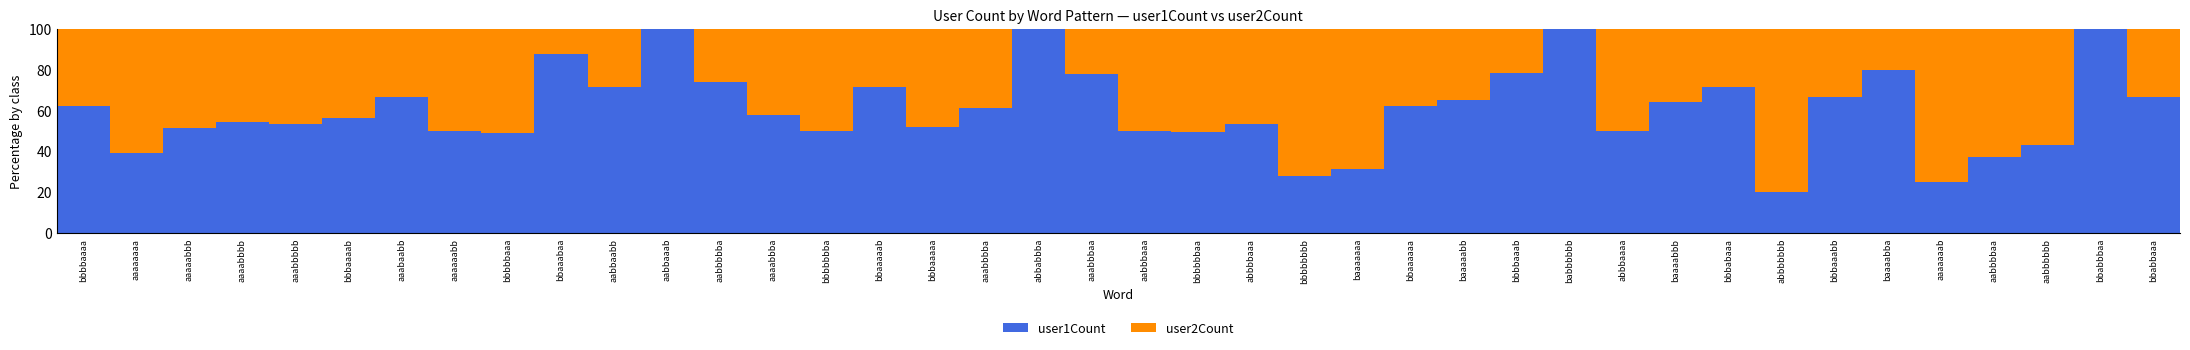

The user1Count series shows 20.8 at bbbbbbaa. True or false?

False